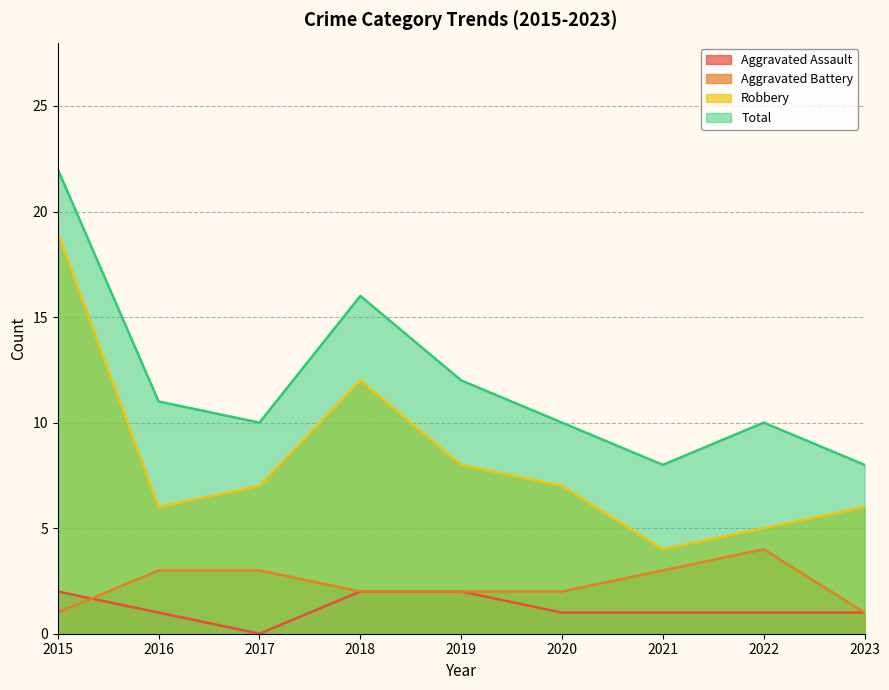

The value of Total at 2023 is 4. True or false?

False